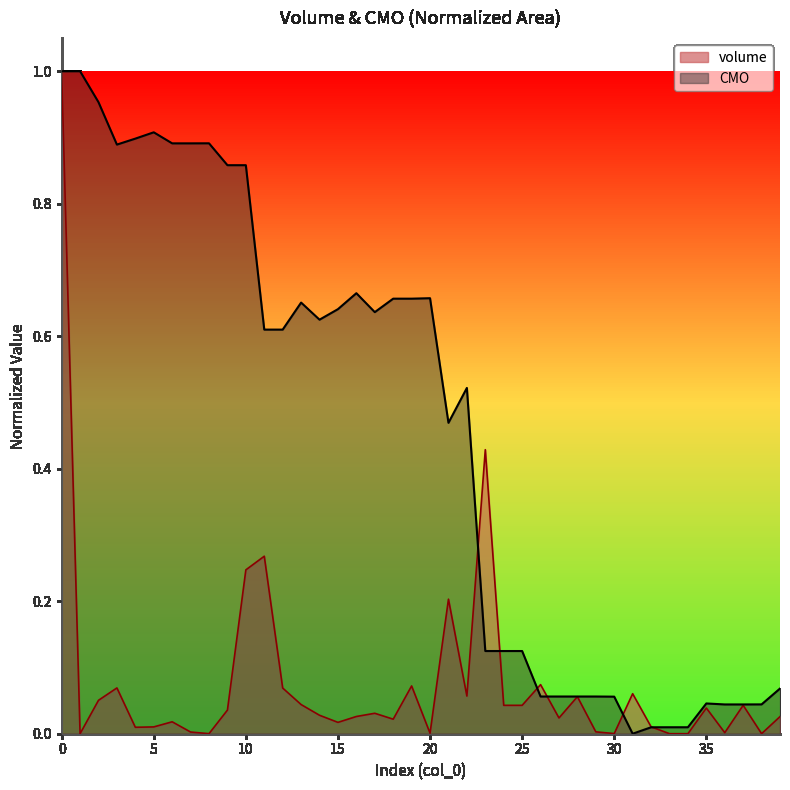

What is the spread (max minus min) of values at 17?

0.6